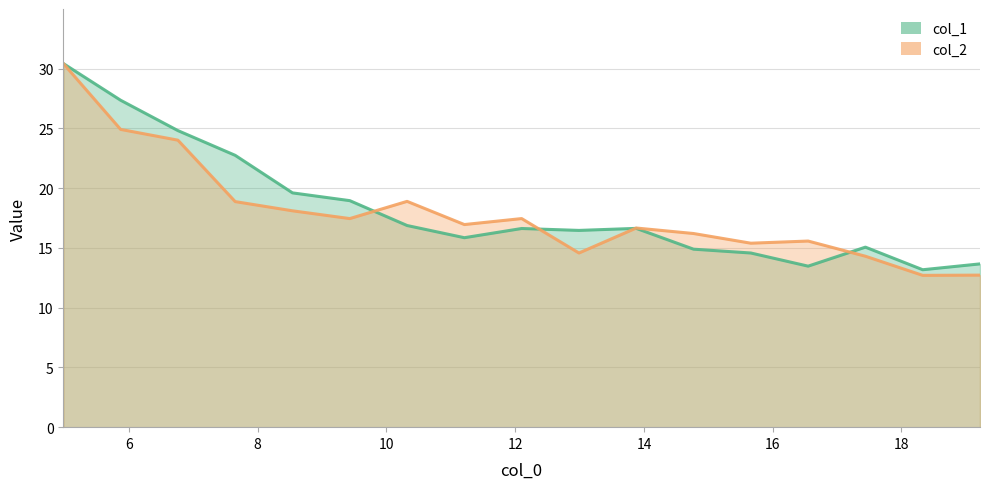

What is the greatest value displayed?

30.4